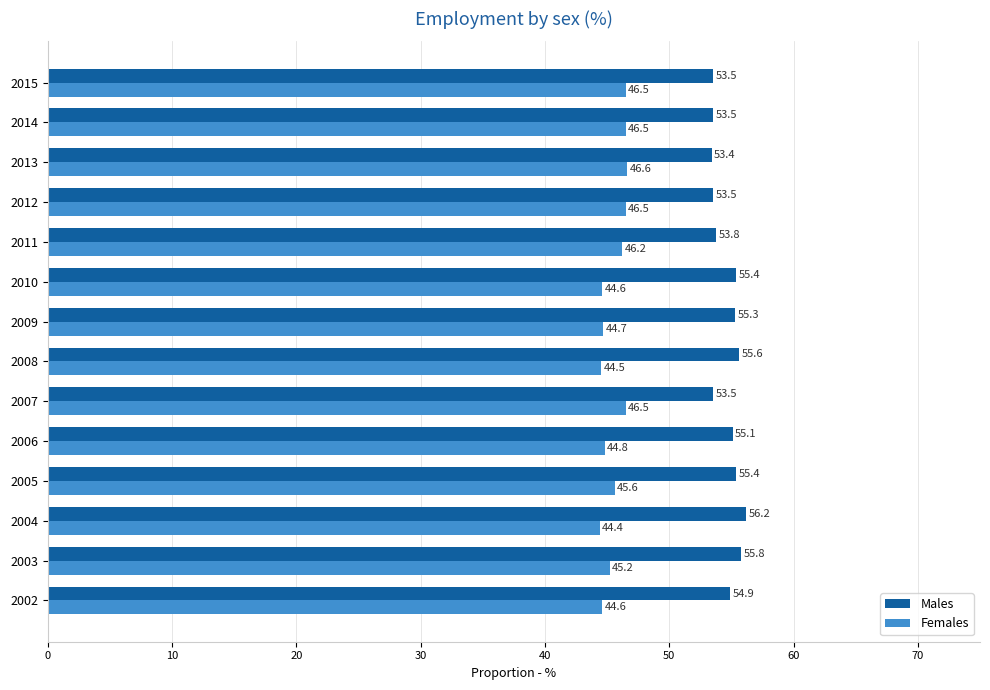

What is the difference between the second highest and second lowest values in the Females series?

2.0